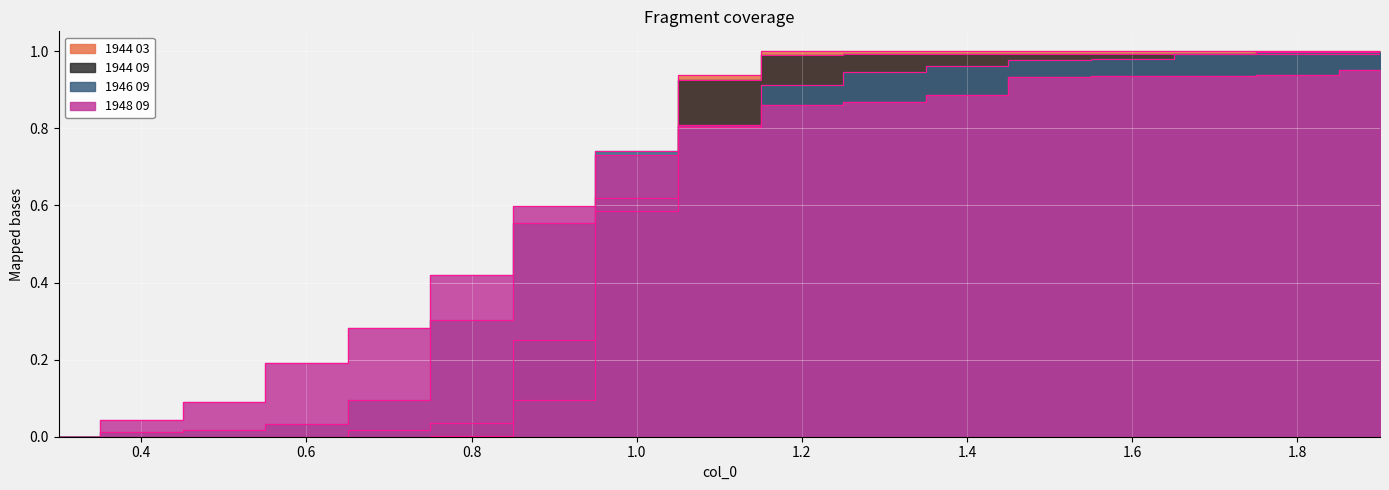

Where do 1944 03 and 1946 09 first cross each other?

1.0 and 1.1